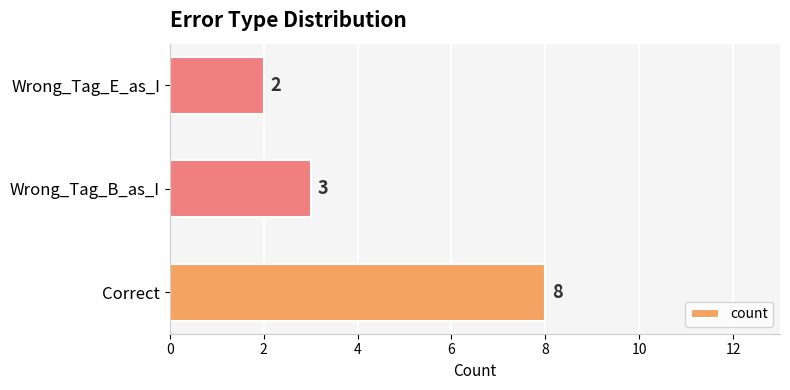

What is the ratio of the value at Wrong_Tag_B_as_I to the value at Correct?

0.4